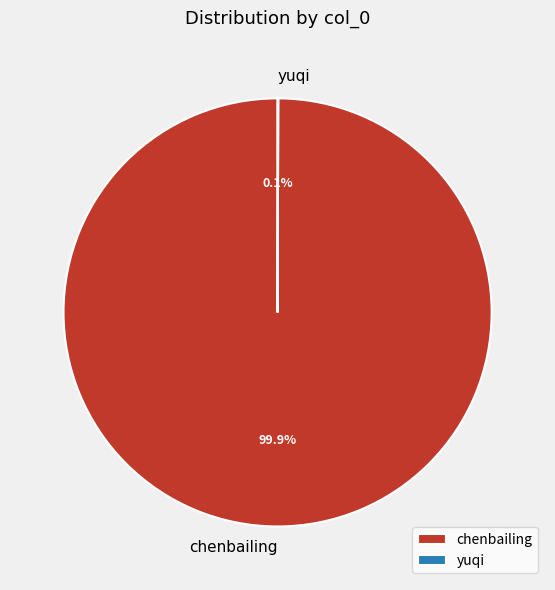

Which slice represents more than half of the pie?

chenbailing